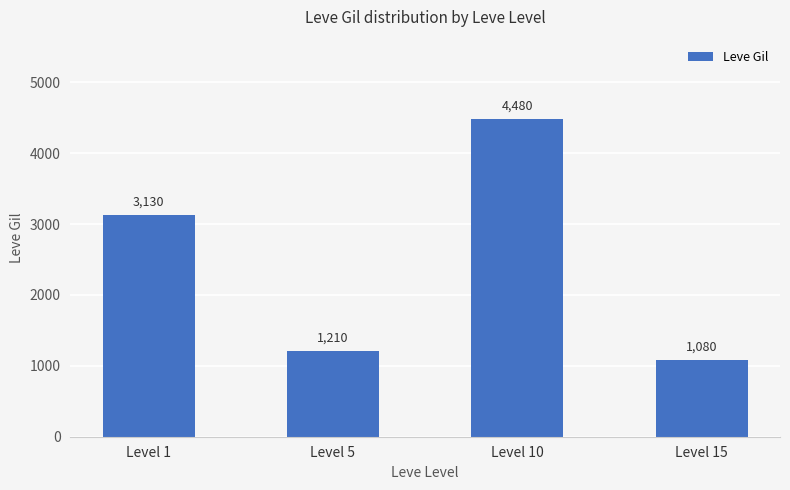

List the labels in order of value, largest first.

Level 10, Level 1, Level 5, Level 15